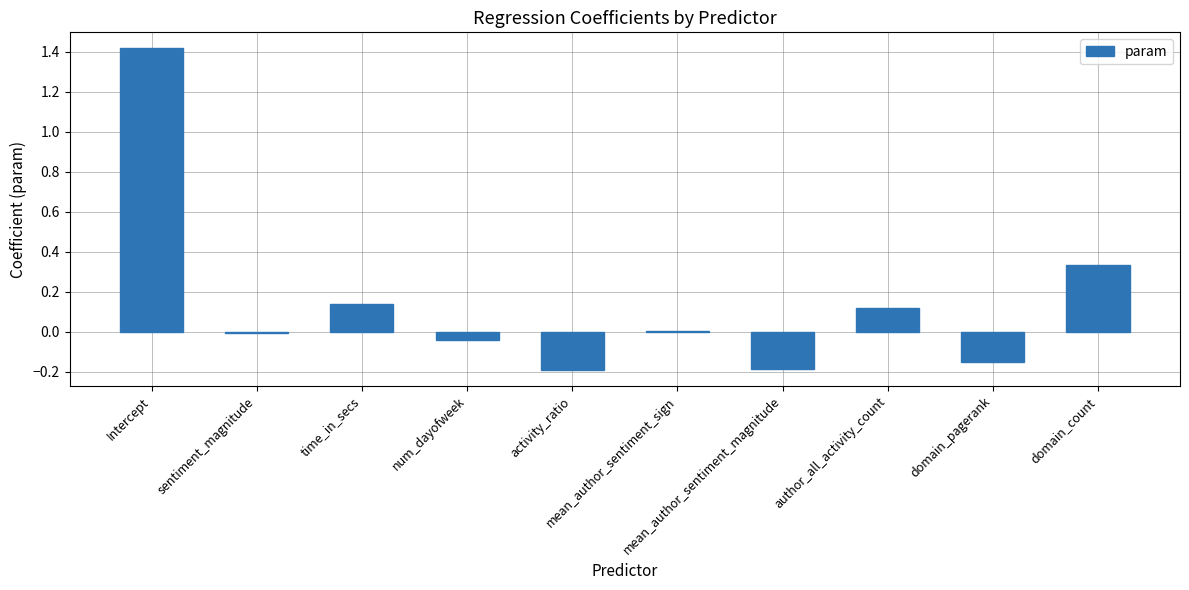

Are the bars grouped side by side (vs. stacked)?

No